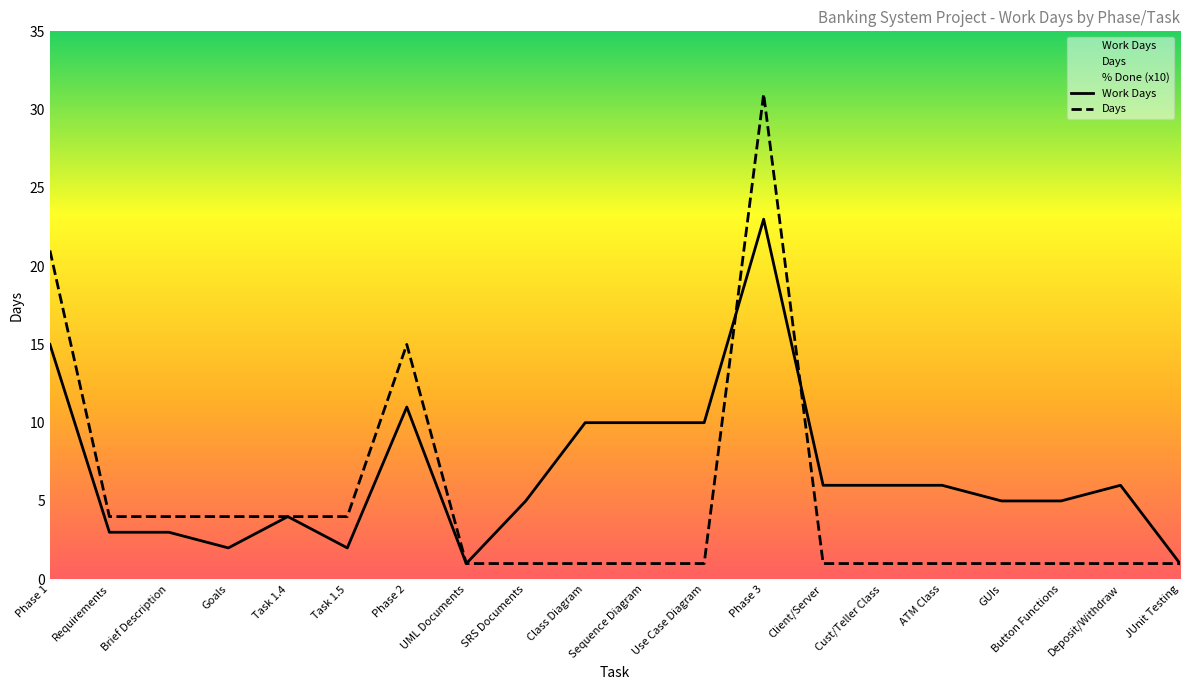

At which category is the sum across all series the highest?

Phase 3